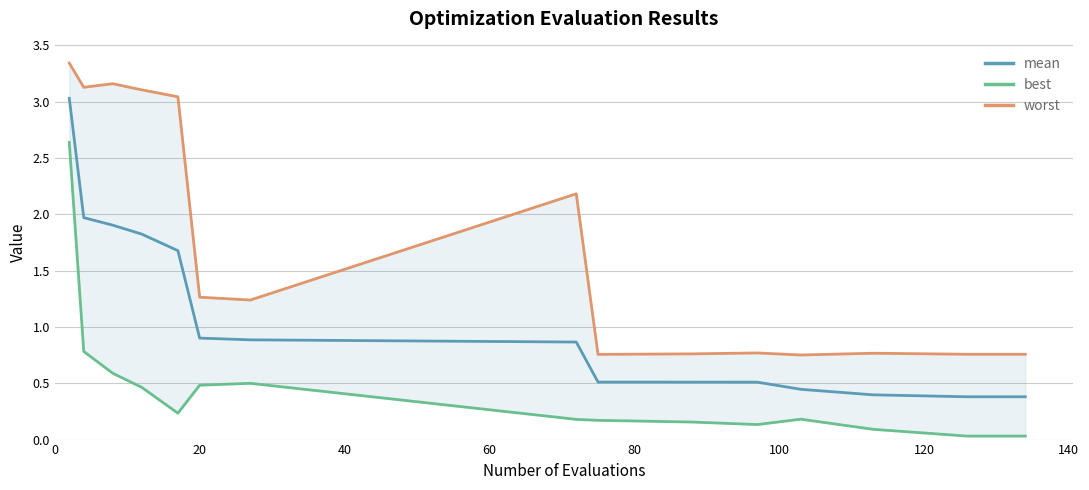

What is the maximum value for mean?

3.0